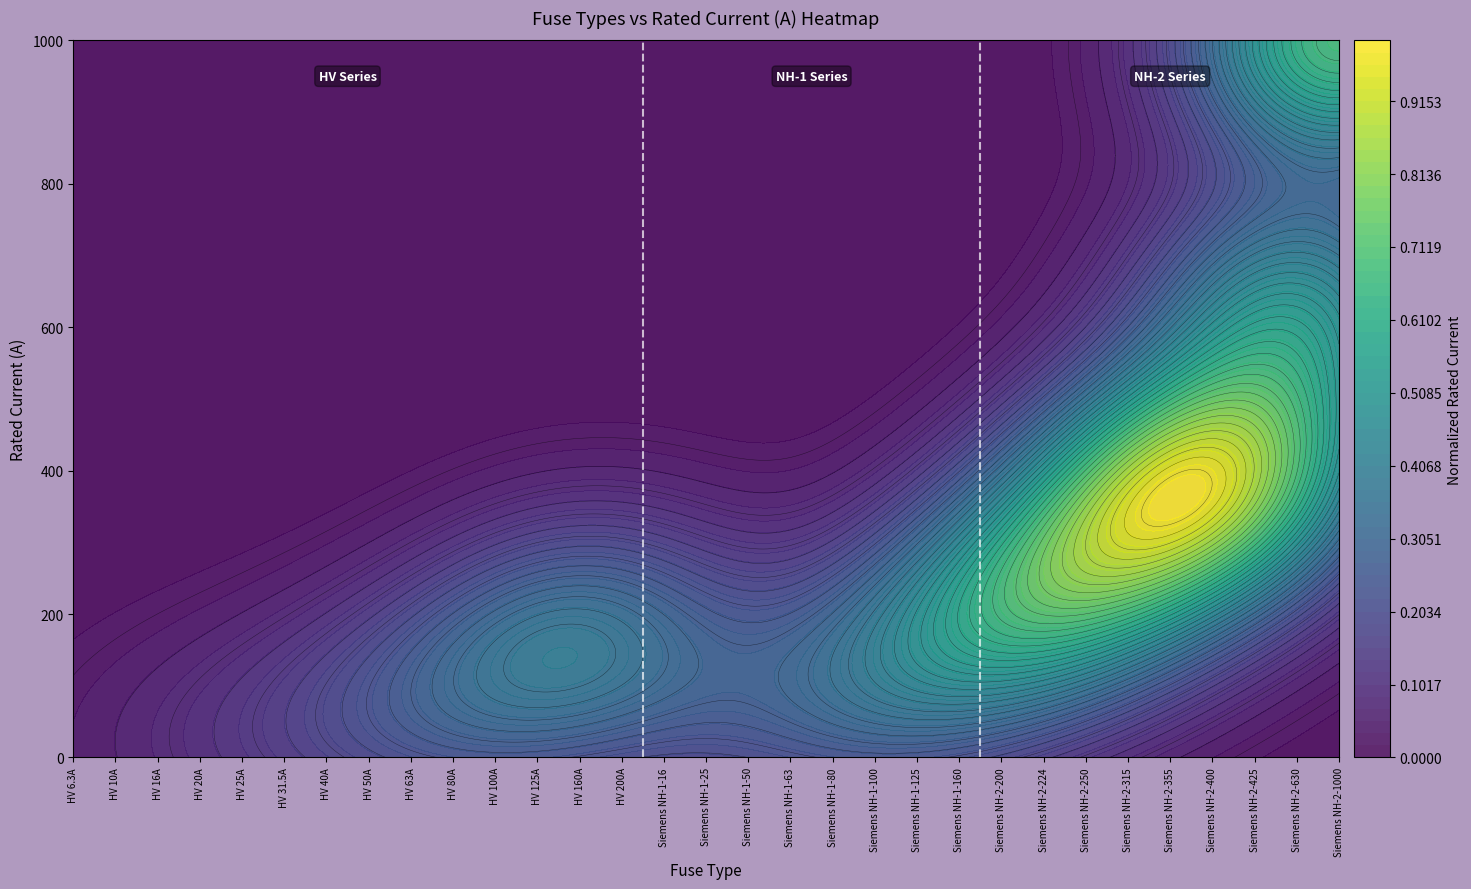

Is the value of NH-1 Series at HV 6.3A greater than the value of HV Series at HV 6.3A?

No